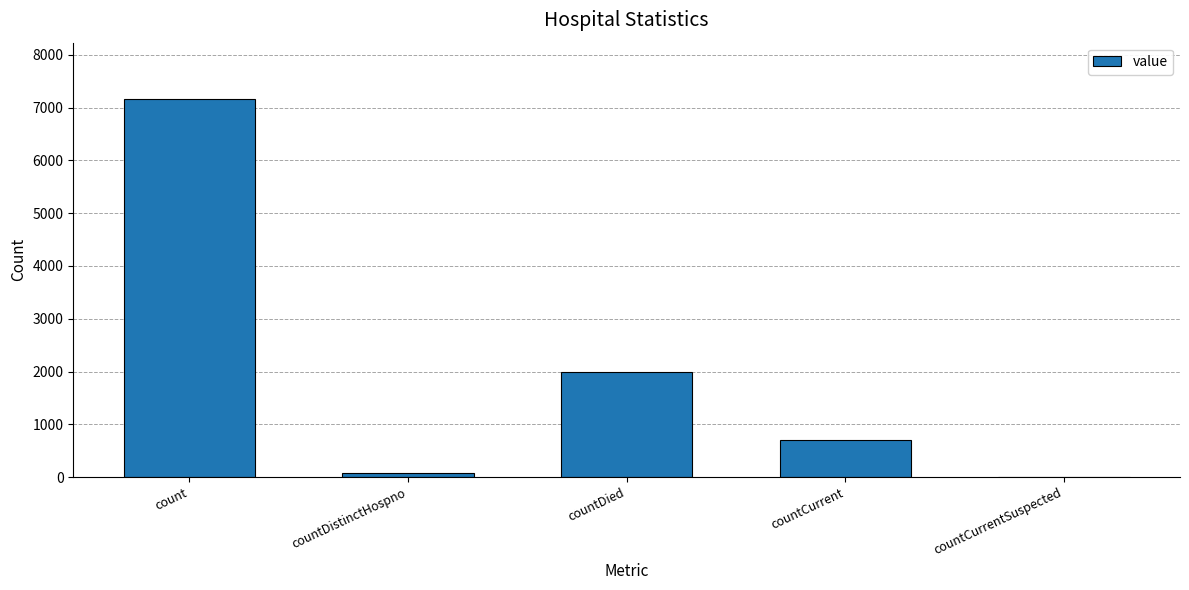

Reading right to left, what are all the values shown in this chart?

countCurrentSuspected=0	countCurrent=695	countDied=1991	countDistinctHospno=77	count=7159